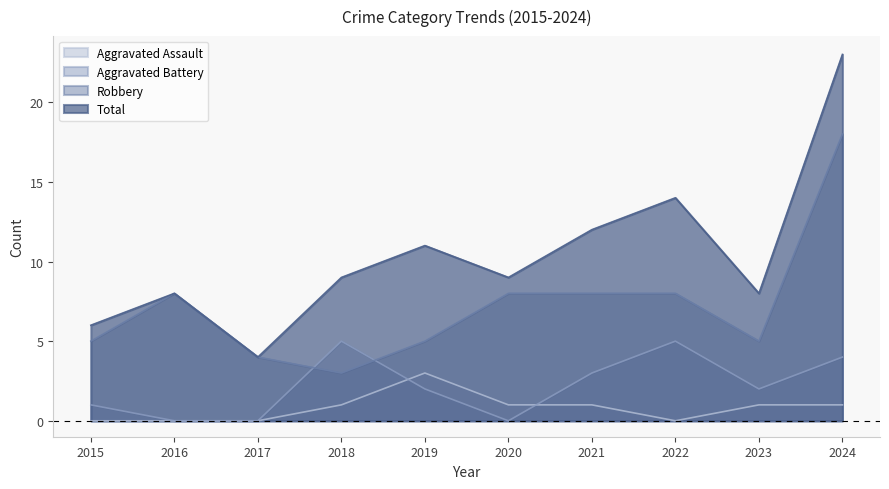

At which label is Aggravated Battery closest to 2?

2019